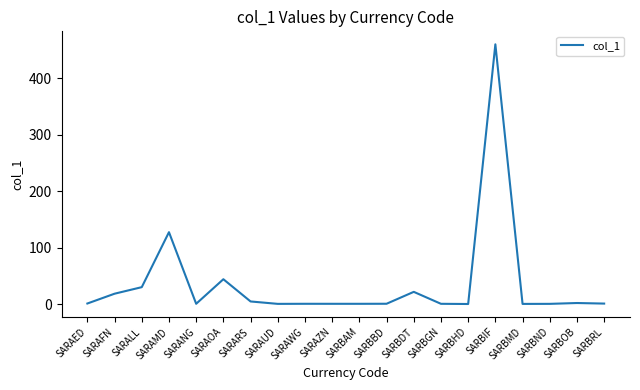

Does the chart have visible grid lines?

No